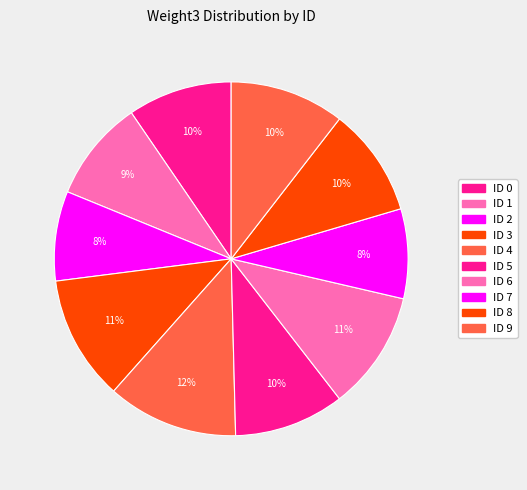

Is there a majority slice in this chart?

No